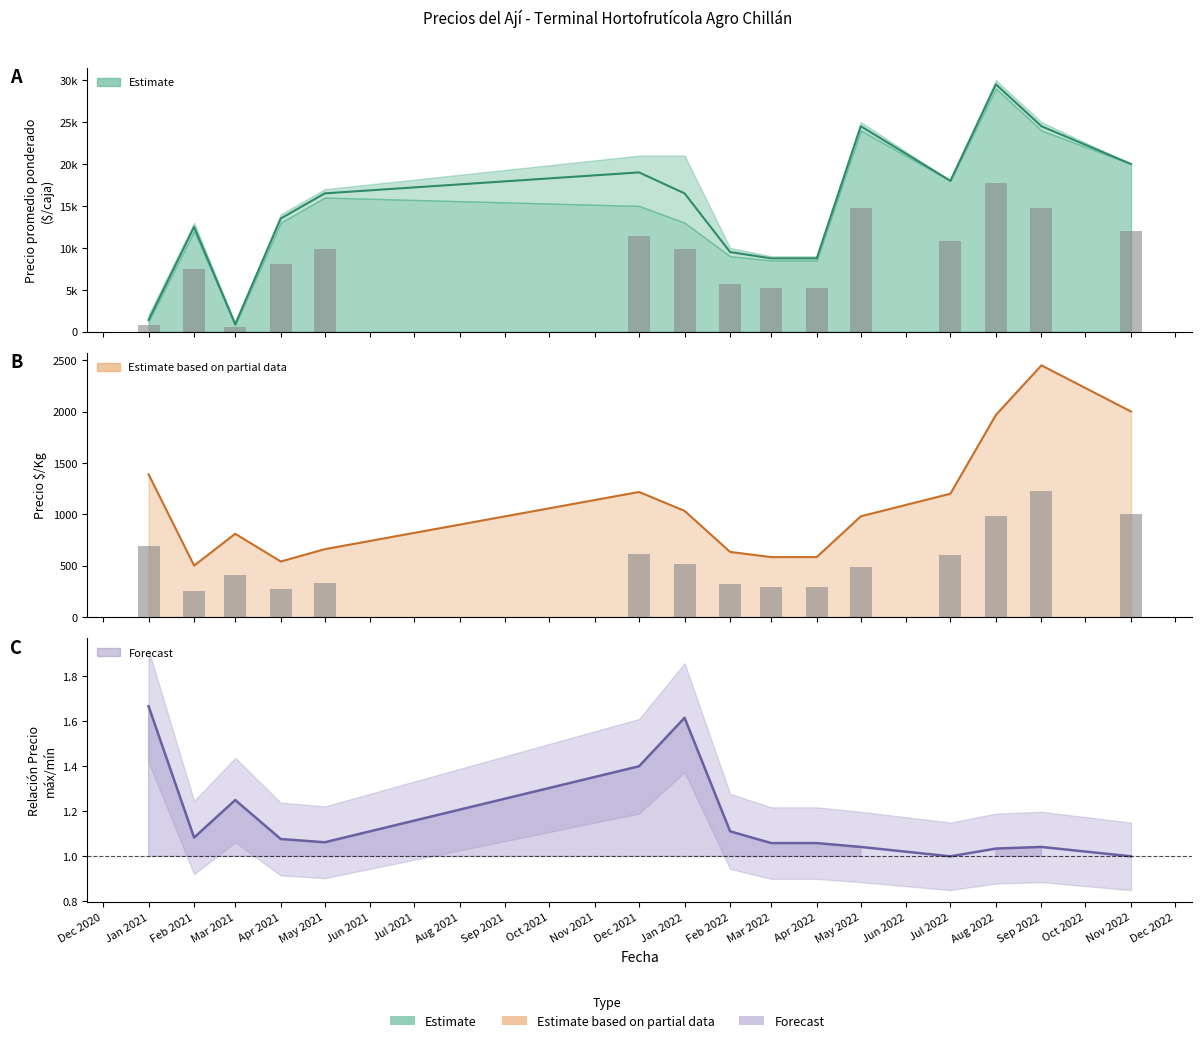

What is the highest value of the Precio $/Kg series?

2450